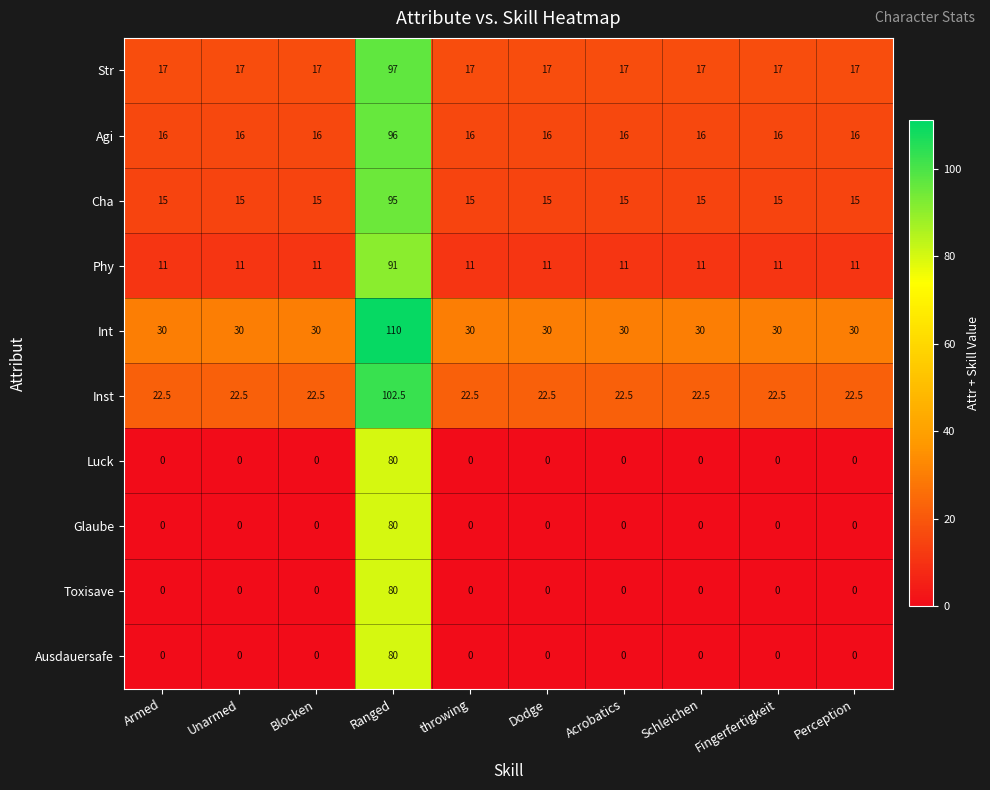

What is the difference between the highest and lowest values at Unarmed?

30.0